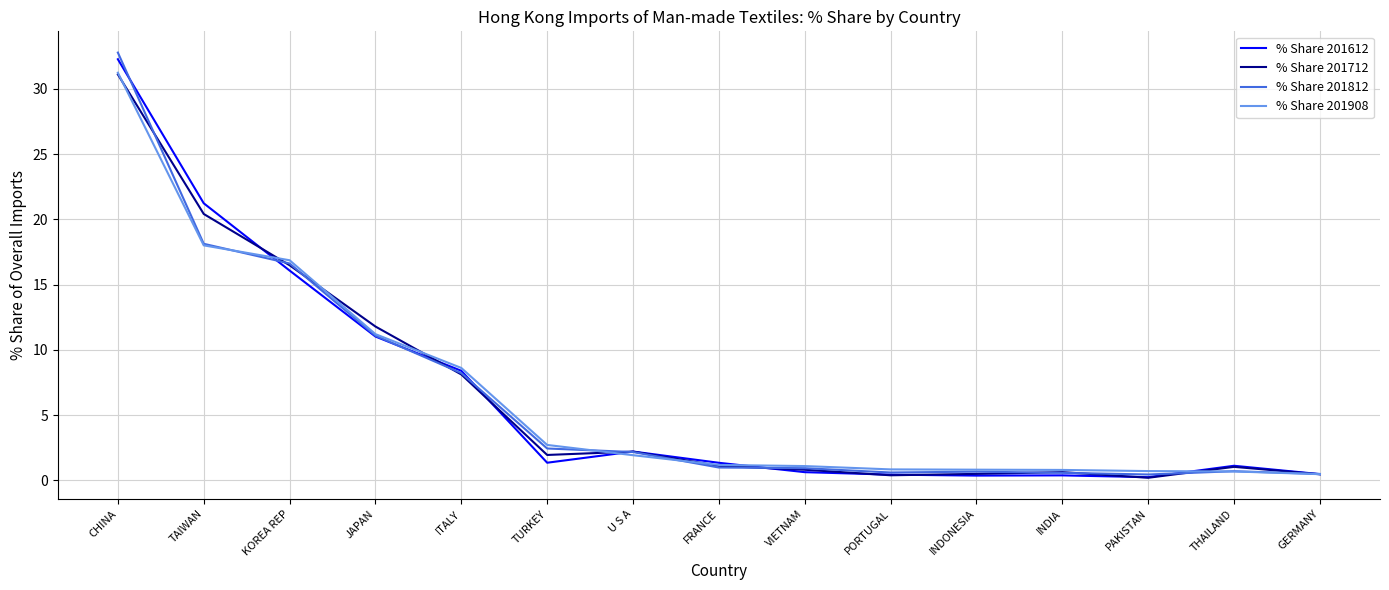

What is the maximum value for % Share 201612?

32.3